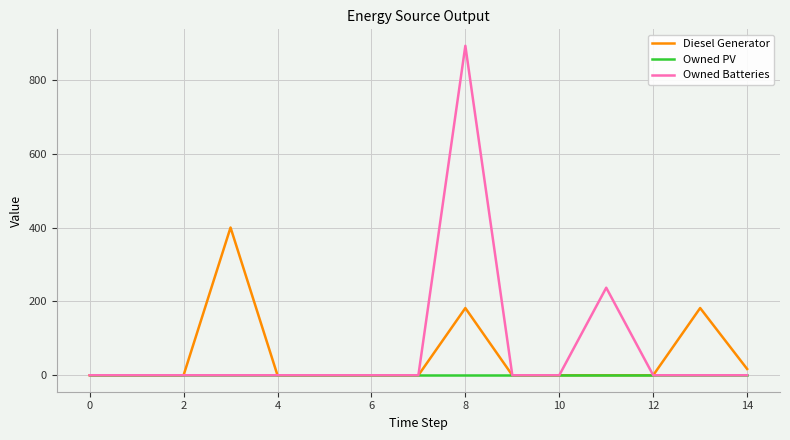

Which series has the widest spread of values?

Owned Batteries